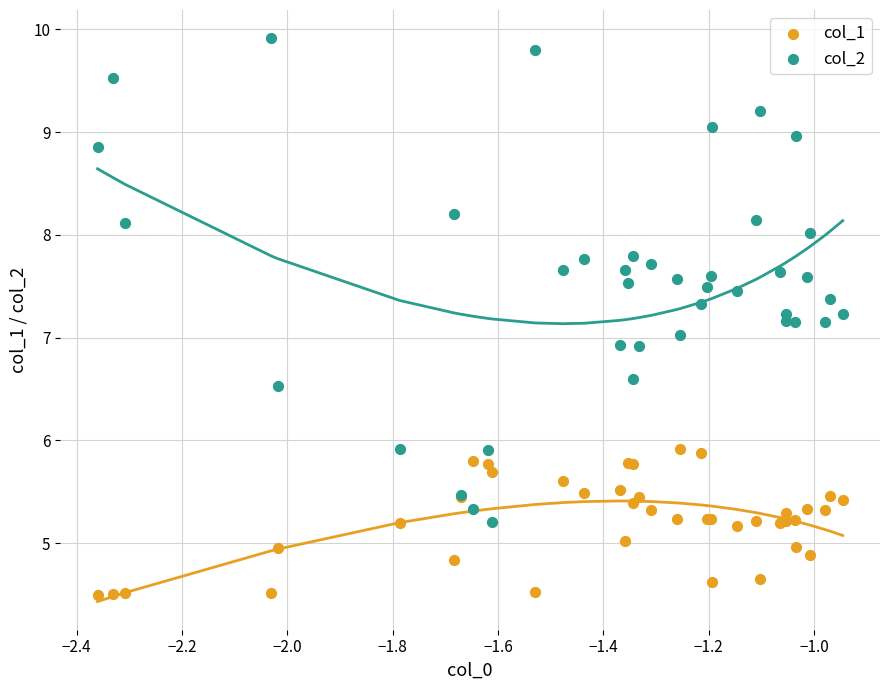

Which series reaches the minimum Y coordinate?

col_1